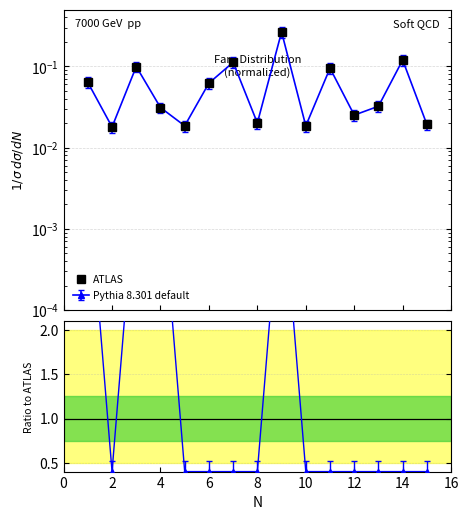

How many lines are shown in the chart?

1